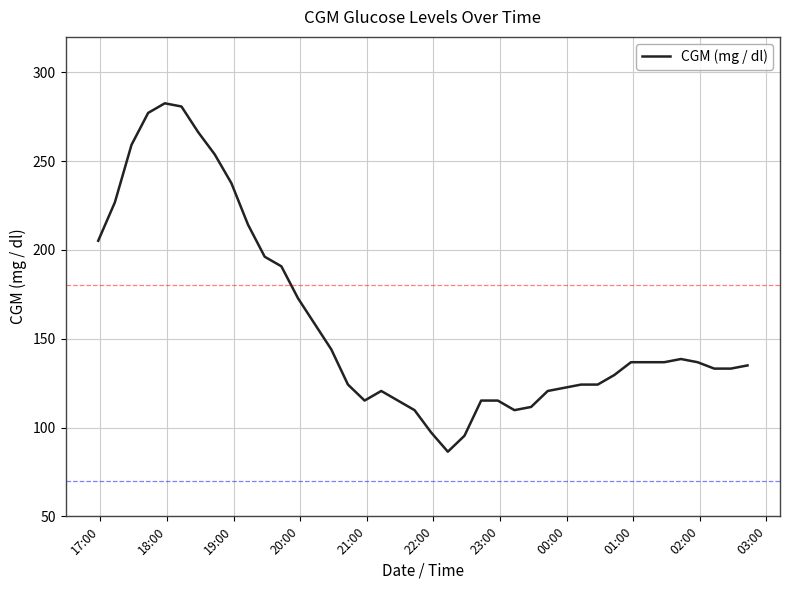

What is the difference between the maximum and minimum values?

196.2